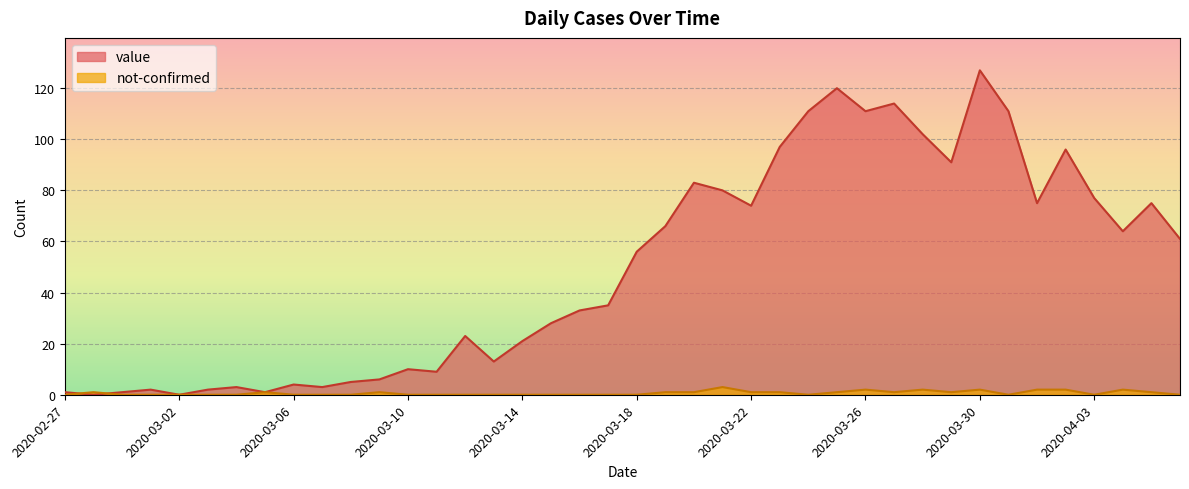

Which label corresponds to the largest value in the chart?

2020-03-30